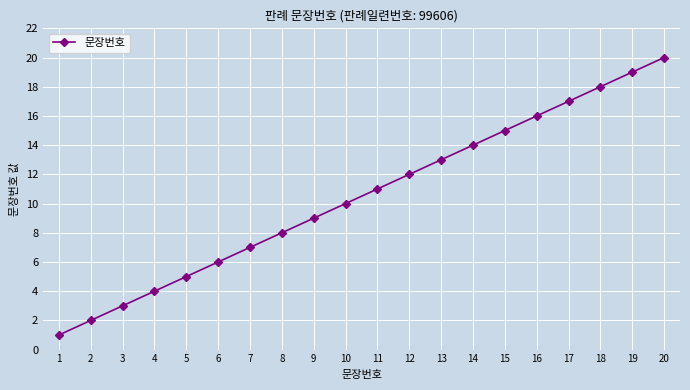

The value at 17 is 11. True or false?

False